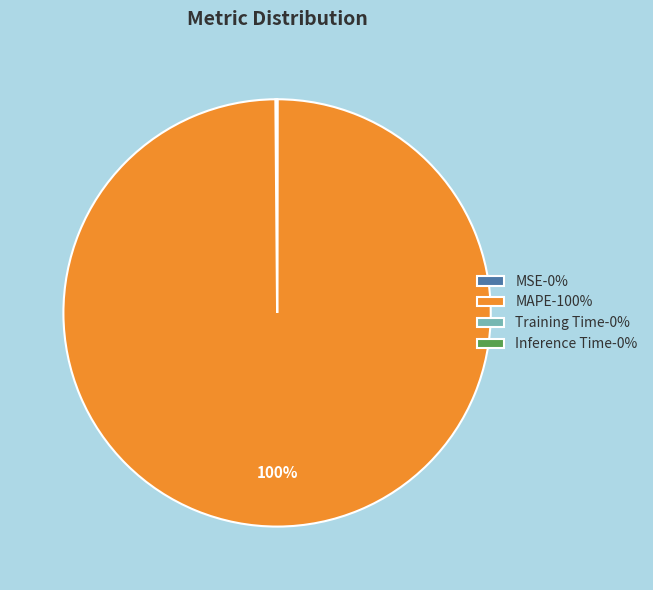

Which category has the biggest portion of the pie?

MAPE-100%